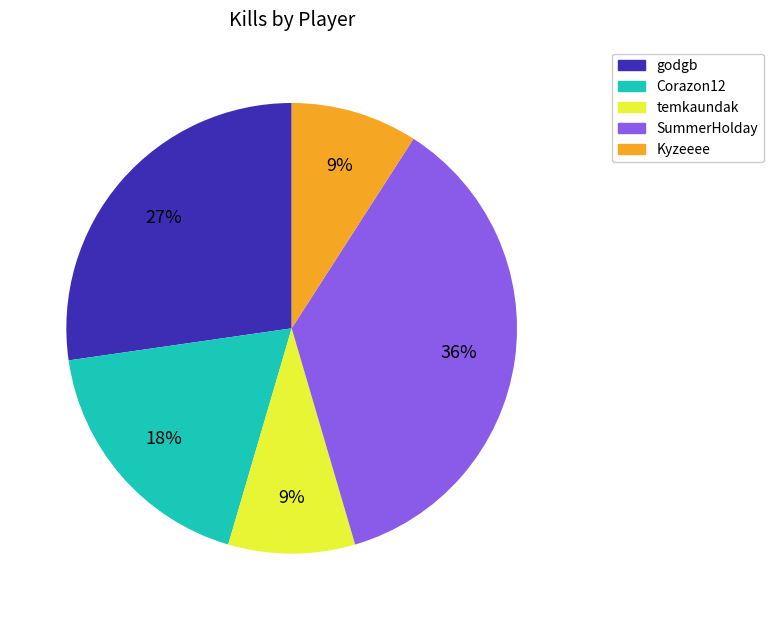

How many slices are in this pie chart?

5